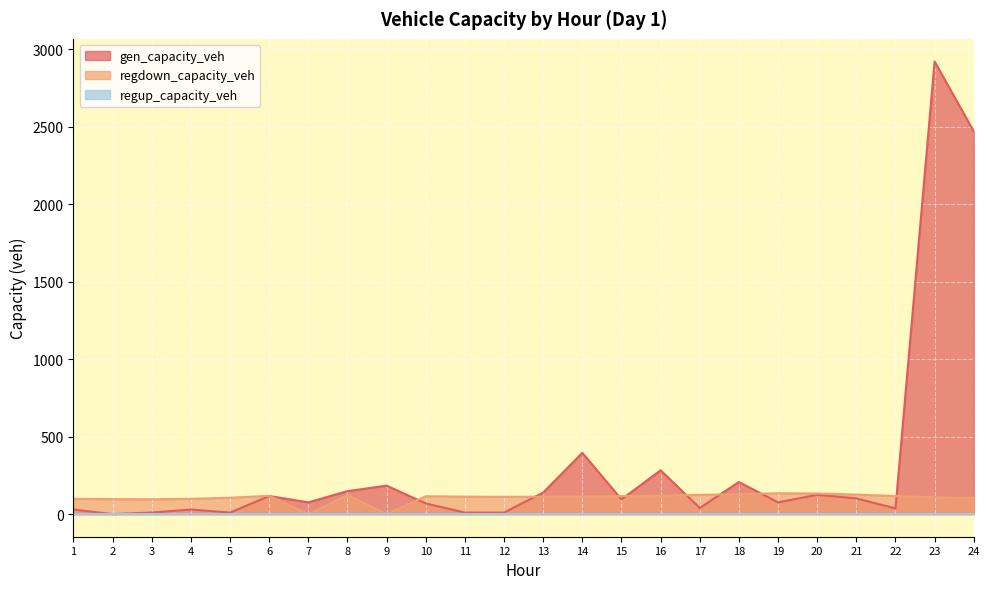

List the labels in order of gen_capacity_veh value, largest first.

23, 24, 14, 16, 18, 9, 8, 13, 20, 6, 21, 15, 7, 19, 10, 17, 22, 1, 4, 3, 5, 11, 12, 2